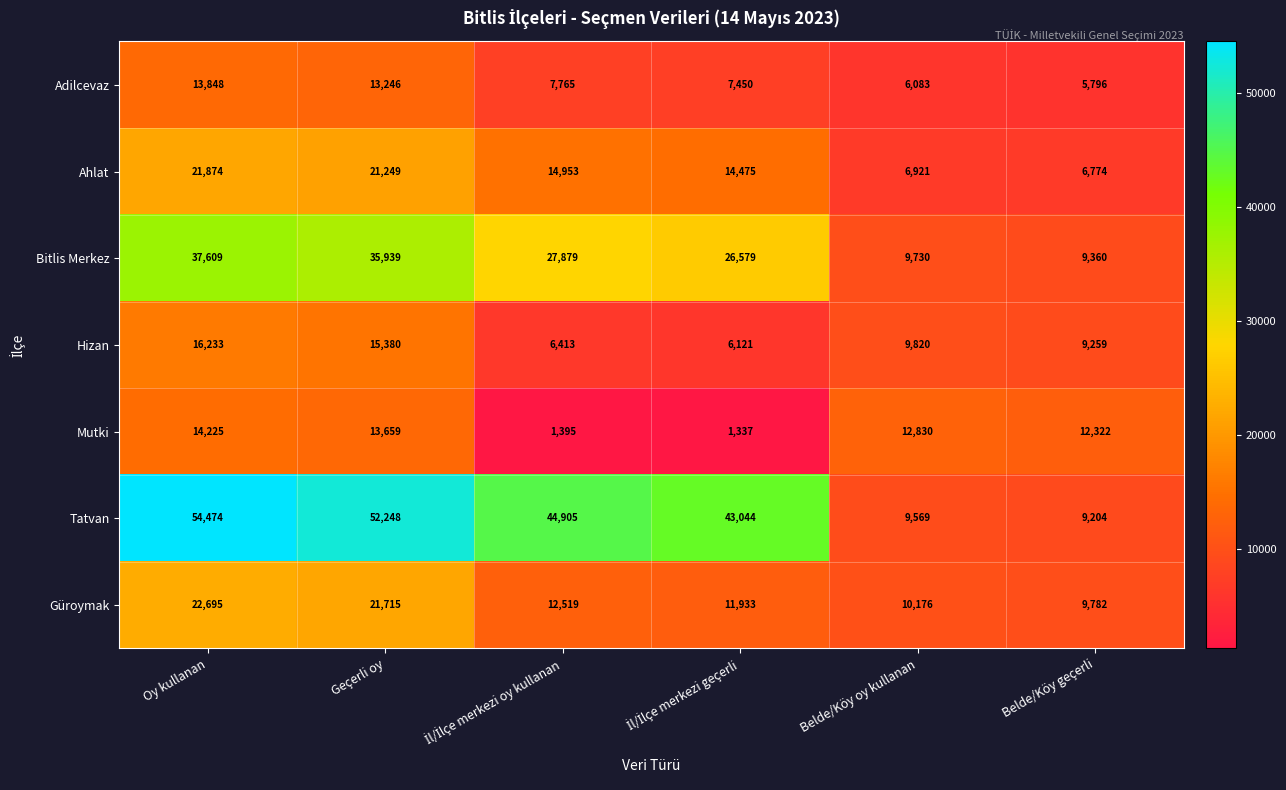

What is the smallest value displayed?

1337